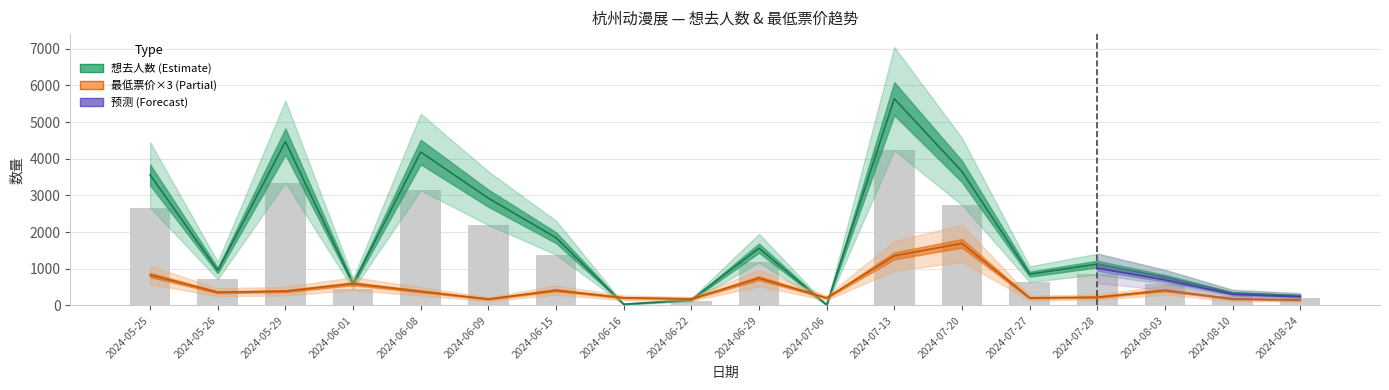

Read the 想去人数 value at 2024-06-29.

1562